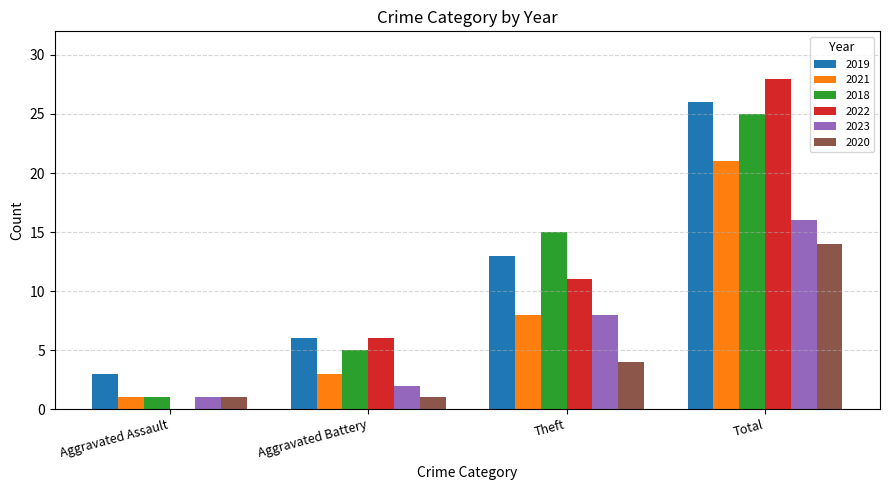

Reading right to left, list all the values displayed in this chart.

2019: Total=26	Theft=13	Aggravated Battery=6	Aggravated Assault=3
2021: Total=21	Theft=8	Aggravated Battery=3	Aggravated Assault=1
2018: Total=25	Theft=15	Aggravated Battery=5	Aggravated Assault=1
2022: Total=28	Theft=11	Aggravated Battery=6	Aggravated Assault=0
2023: Total=16	Theft=8	Aggravated Battery=2	Aggravated Assault=1
2020: Total=14	Theft=4	Aggravated Battery=1	Aggravated Assault=1